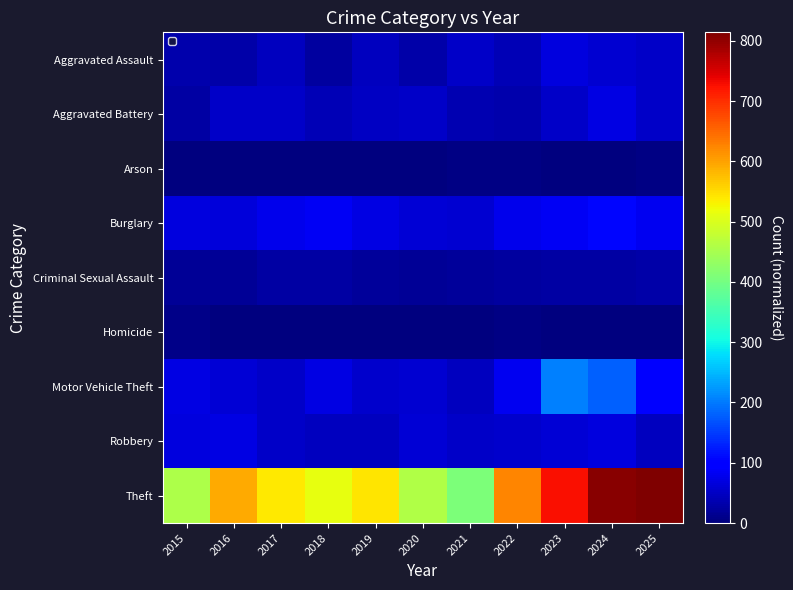

At how many categories does at least one series exceed 492?

8